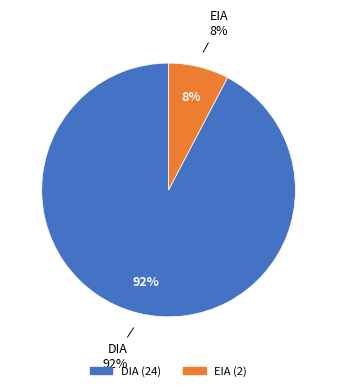

What is the change in value from DIA to EIA?

-22